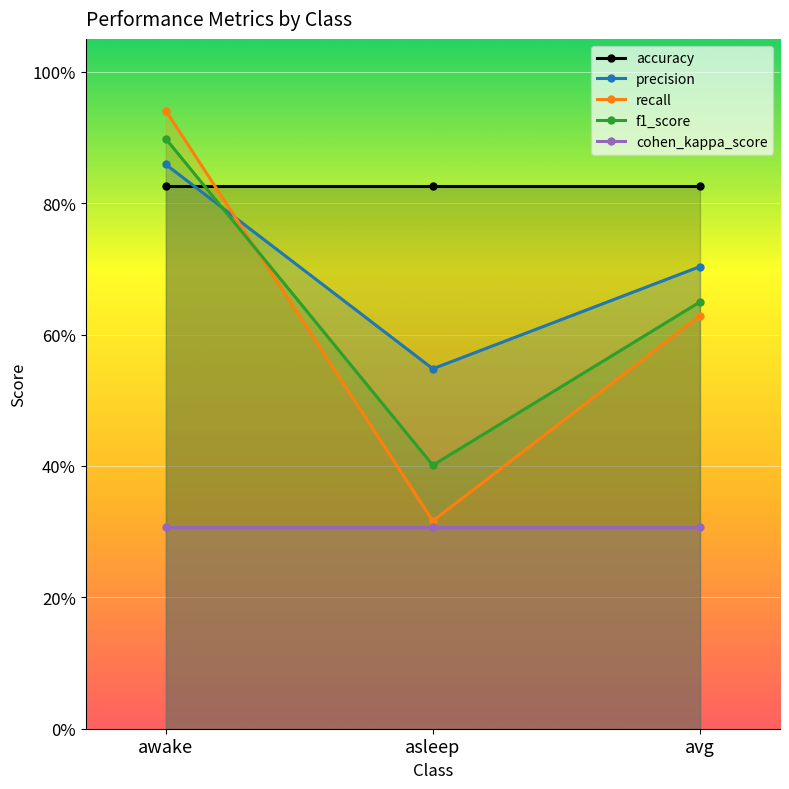

Reading left to right, what are all the values shown in this chart?

accuracy: awake=0.8	asleep=0.8	avg=0.8
precision: awake=0.9	asleep=0.5	avg=0.7
recall: awake=0.9	asleep=0.3	avg=0.6
f1_score: awake=0.9	asleep=0.4	avg=0.6
cohen_kappa_score: awake=0.3	asleep=0.3	avg=0.3